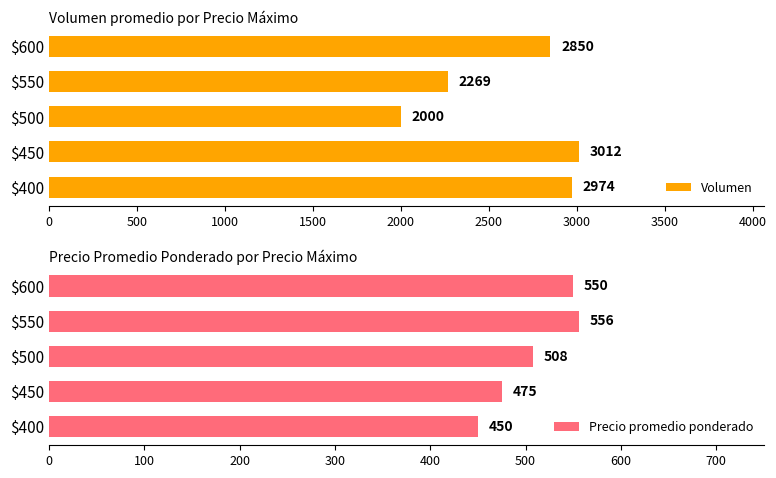

What value does the Precio promedio ponderado series have at $500, to the nearest 50?

500